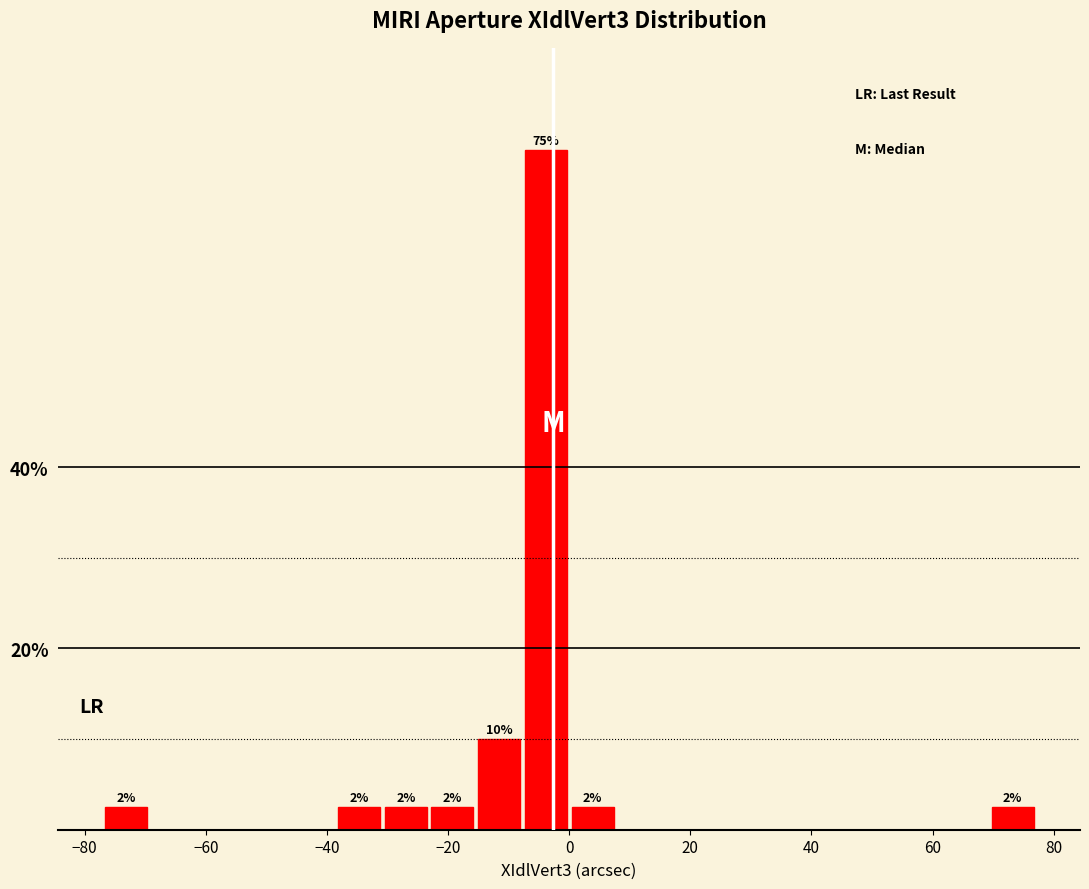

Around what value on the x-axis is the tallest bar? Give the approximate position of its centre, as read against the axis.

-4